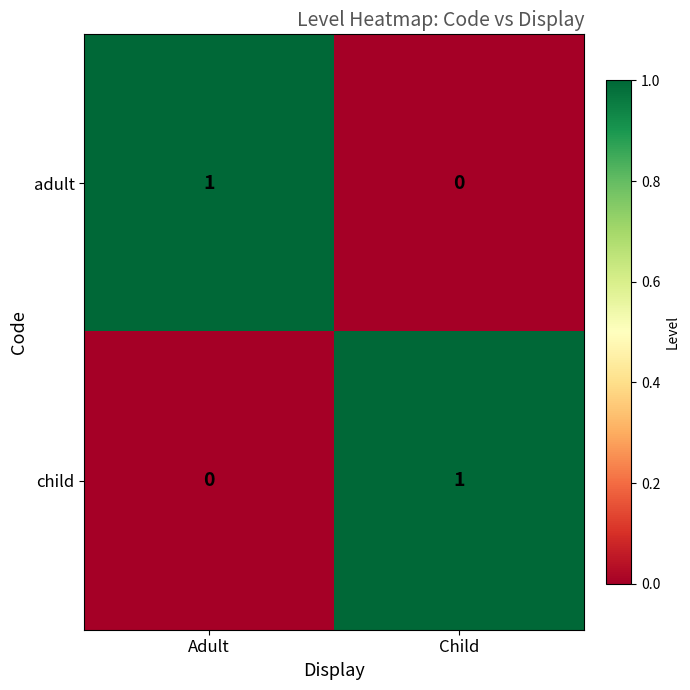

How many categories are shown in the chart?

2